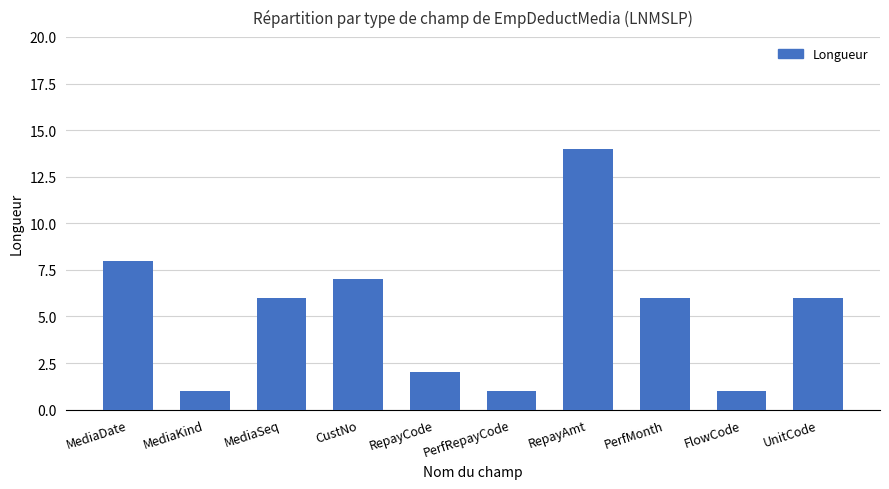

What is the value of the 6th bar from the left?

1